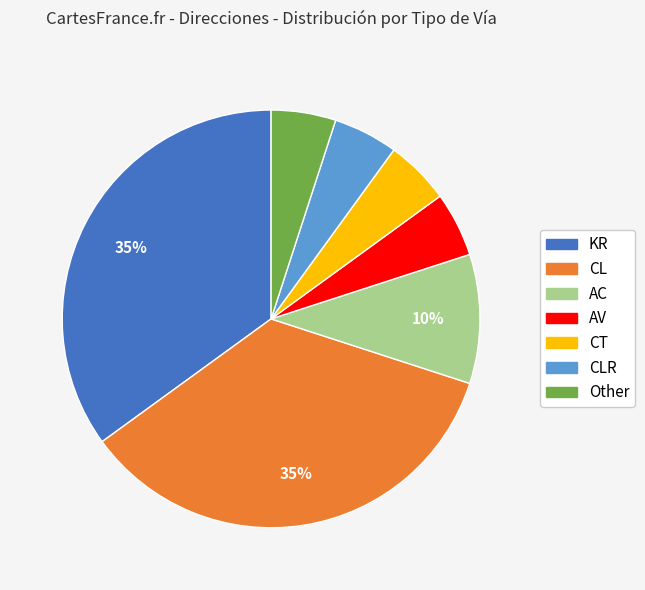

To the nearest percent, what is the average slice percentage?

14%